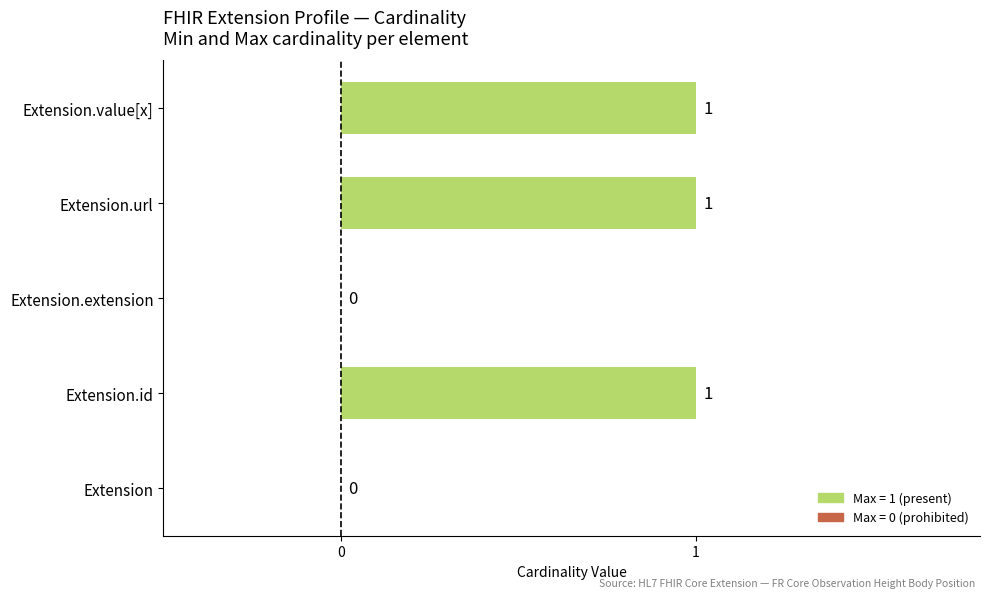

What is the sum of all values?

3